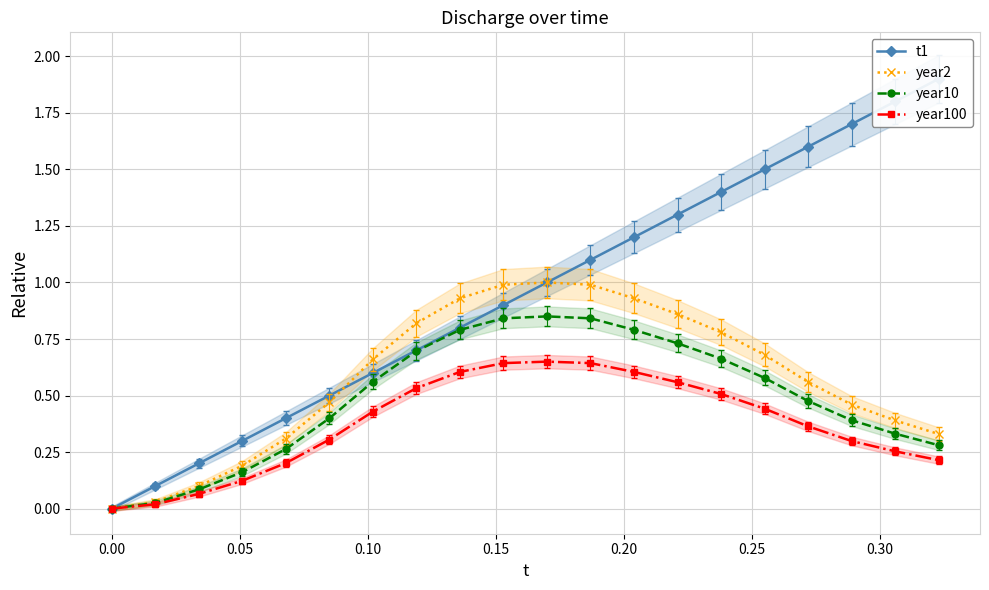

Reading left to right, list all the values displayed in this chart.

t1: 0.0	0.1	0.2	0.3	0.4	0.5	0.6	0.7	0.8	0.9	1.0	1.1	1.2	1.3	1.4	1.5	1.6	1.7	1.8	1.9
year2: 0.0	0.0	0.1	0.2	0.3	0.5	0.7	0.8	0.9	1.0	1.0	1.0	0.9	0.9	0.8	0.7	0.6	0.5	0.4	0.3
year10: 0.0	0.0	0.1	0.2	0.3	0.4	0.6	0.7	0.8	0.8	0.8	0.8	0.8	0.7	0.7	0.6	0.5	0.4	0.3	0.3
year100: 0.0	0.0	0.1	0.1	0.2	0.3	0.4	0.5	0.6	0.6	0.7	0.6	0.6	0.6	0.5	0.4	0.4	0.3	0.3	0.2